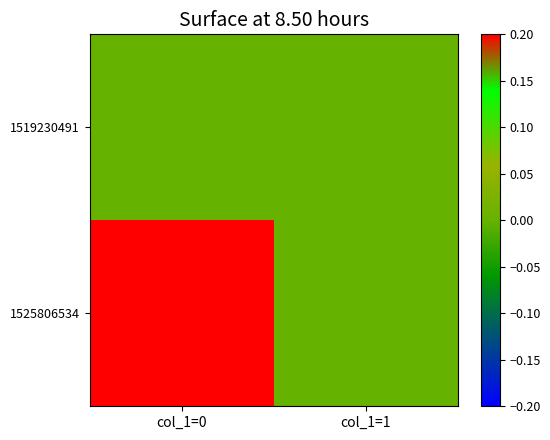

At col_1=0, list the series in order from smallest to largest.

1519230491, 1525806534